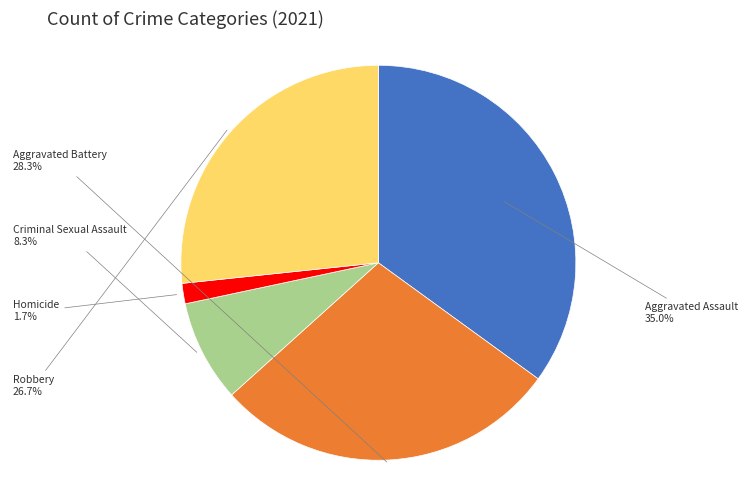

Does any single category account for the majority?

No